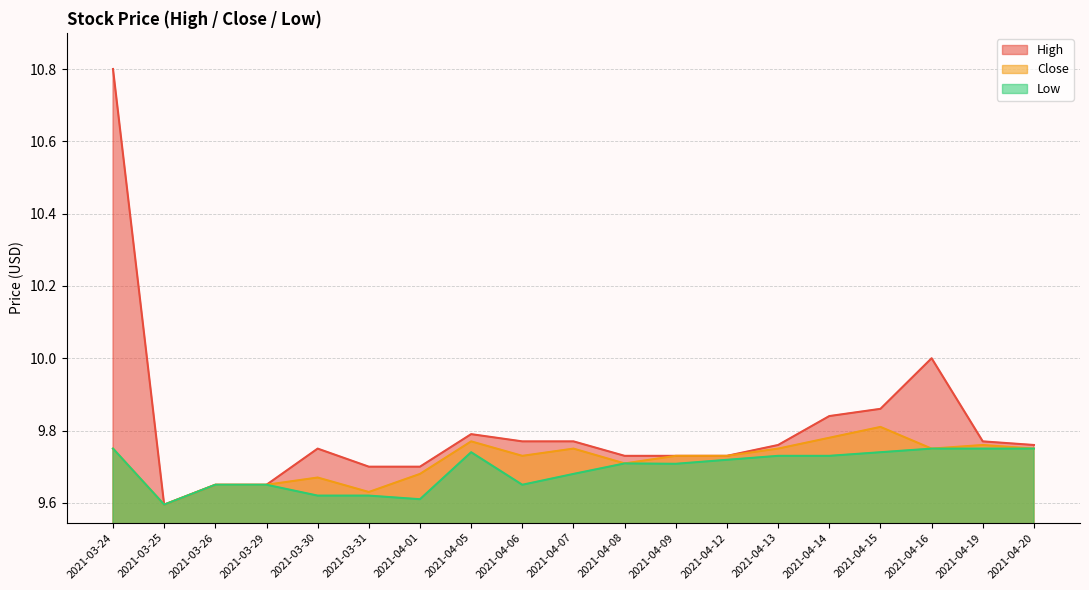

Count the number of data series in this chart.

3